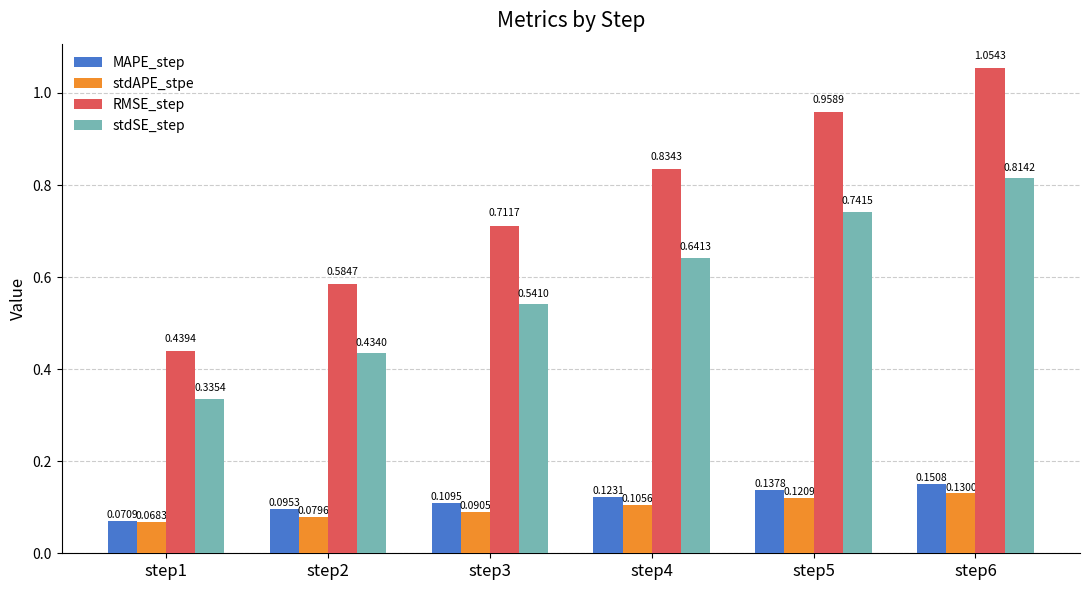

How many stdAPE_stpe values are between 0 and 1?

6